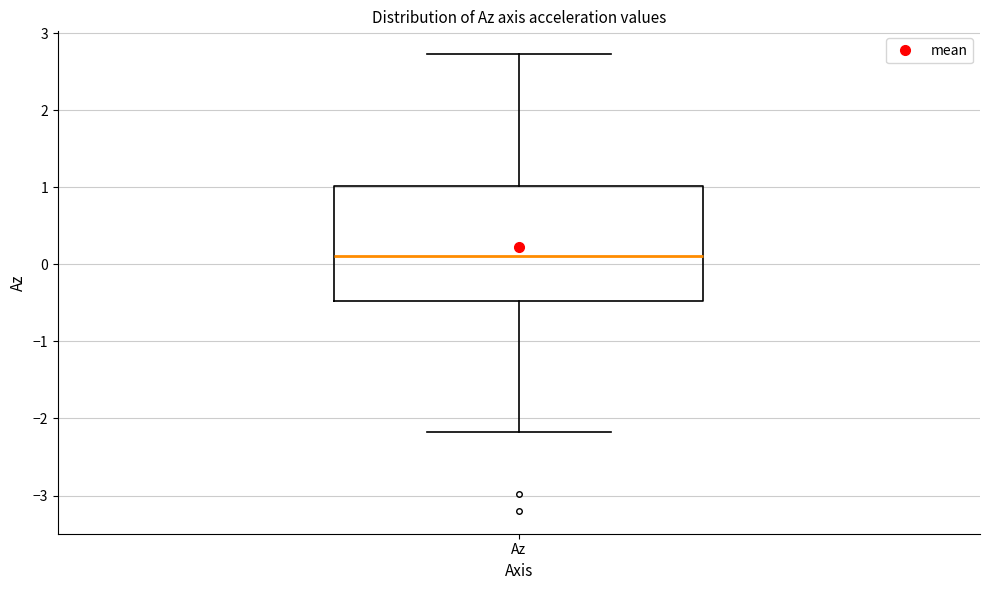

Read this box plot against the y-axis: the position of the median line, the range covered by the box, and the ends of both whiskers. The values are not printed on the chart, so give them approximately, as read against the axis.

median 0.1, box -0.5 to 1.0, whiskers -2.2 to 2.7